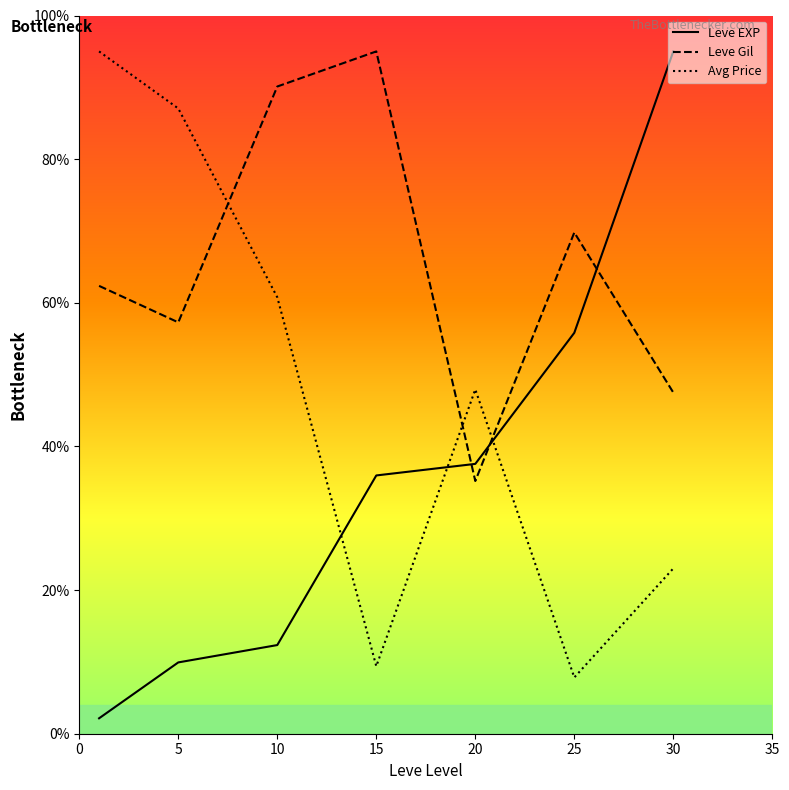

What is the average value of the Leve Gil series?

65.3